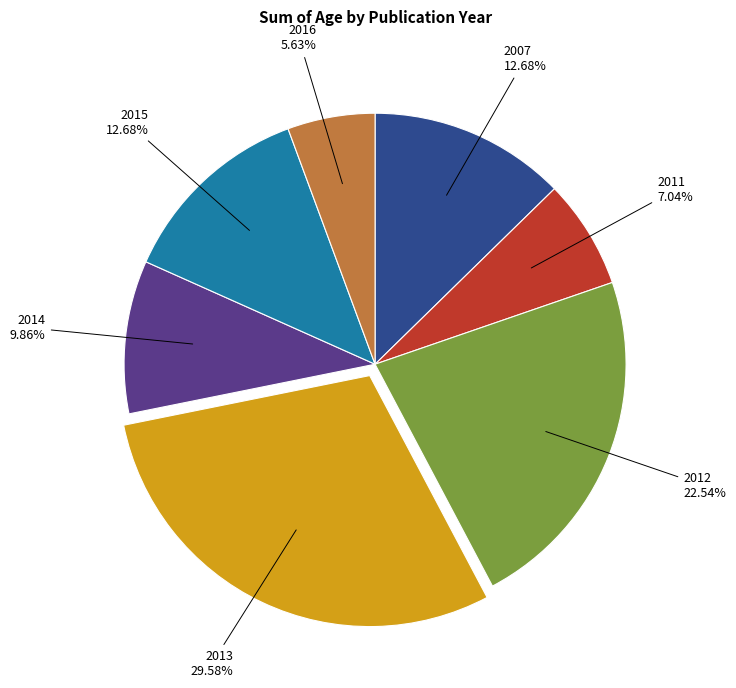

Does any single category account for the majority?

No